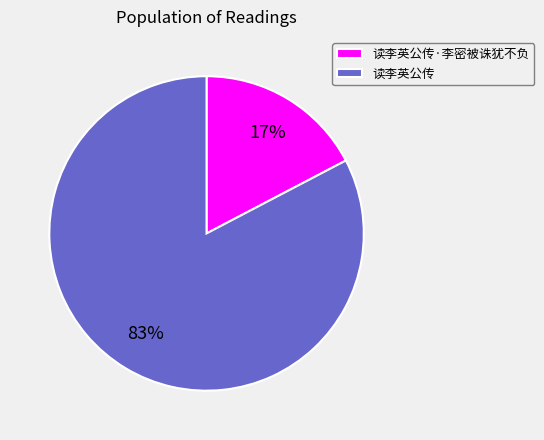

To the nearest percent, what is the average slice percentage?

50%